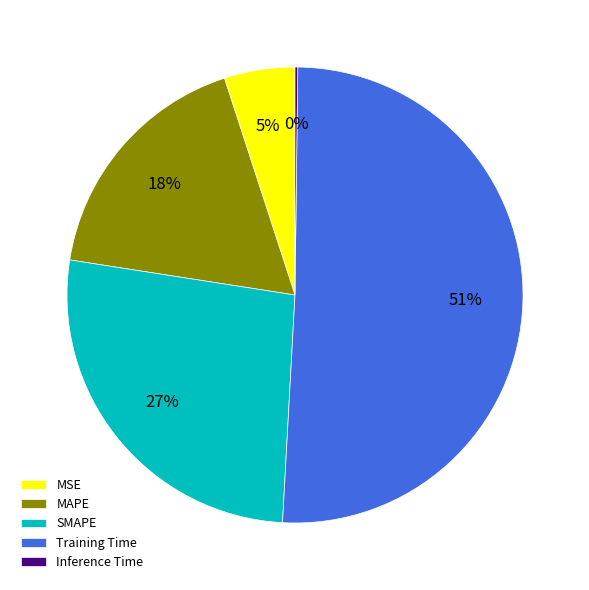

What is the largest slice in the pie chart?

Training Time